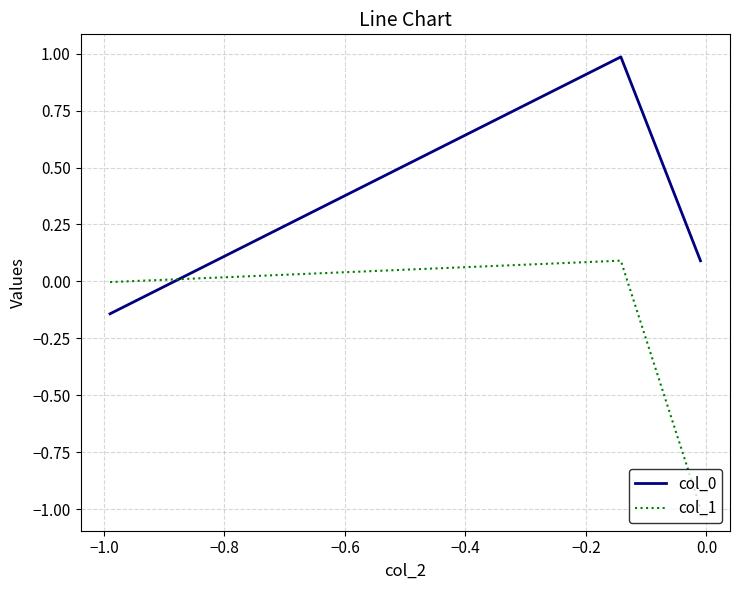

What is the maximum value shown in the chart?

1.0